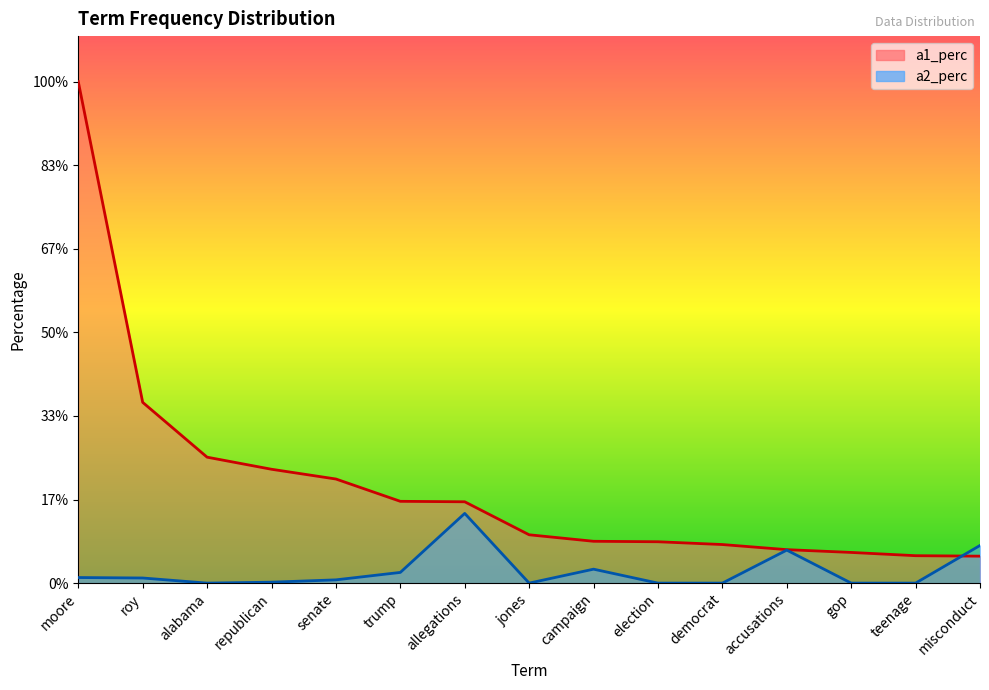

How many interior local peaks does the a2_perc series have?

3